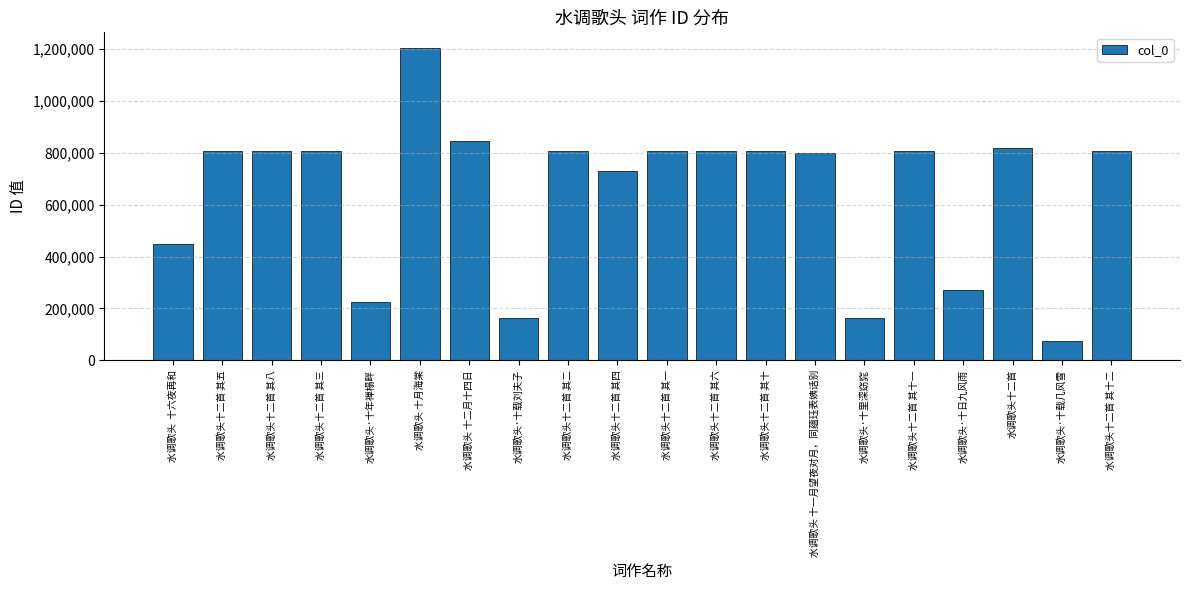

Is it true that the value at 水调歌头 十月海棠 is 1204035?

True